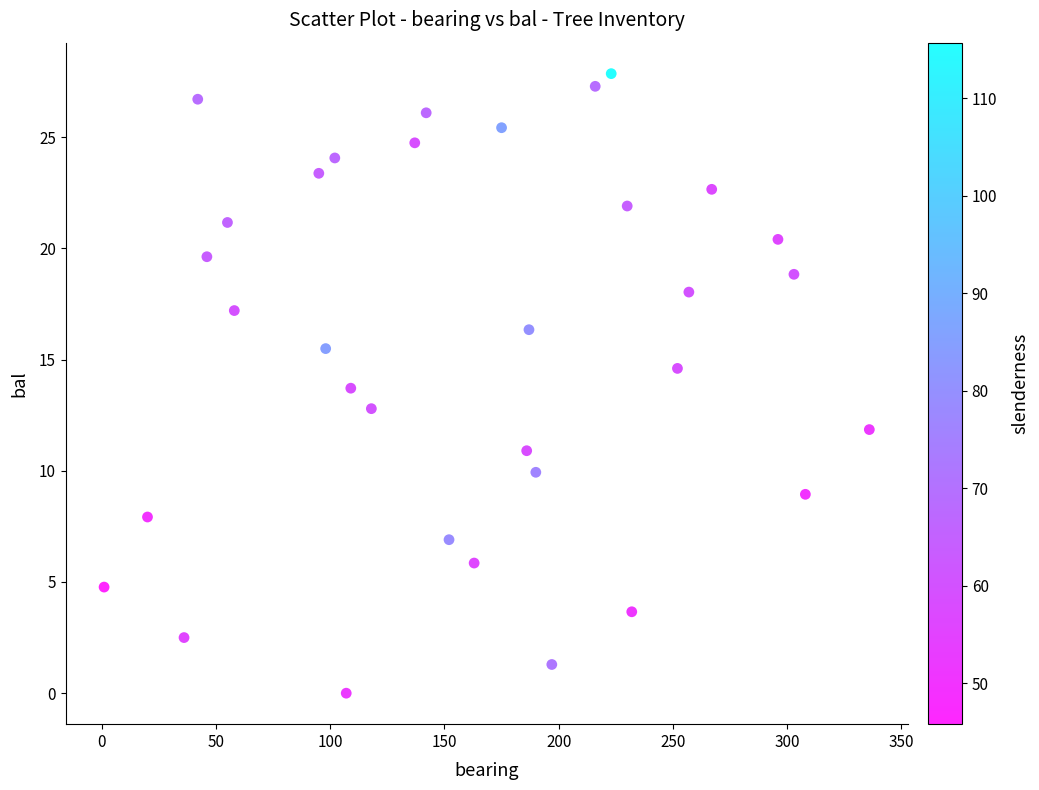

What is the range of X values (max minus min)?

335.0